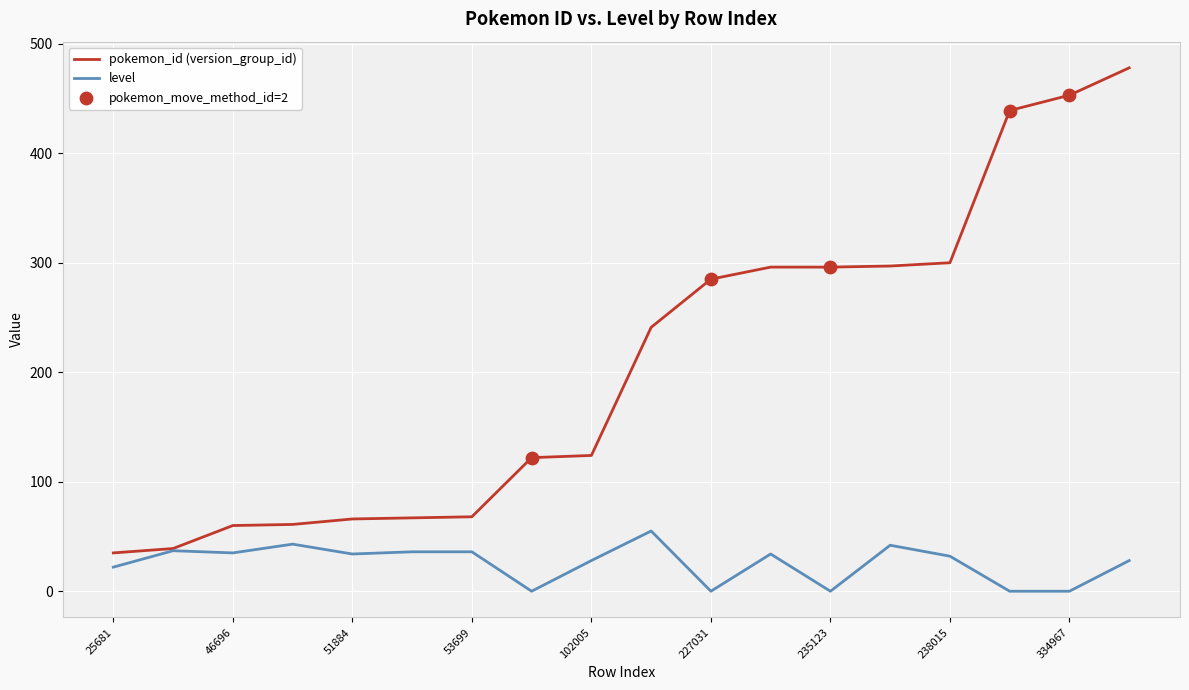

Which series has the largest total across all categories?

pokemon_id (version_group_id)